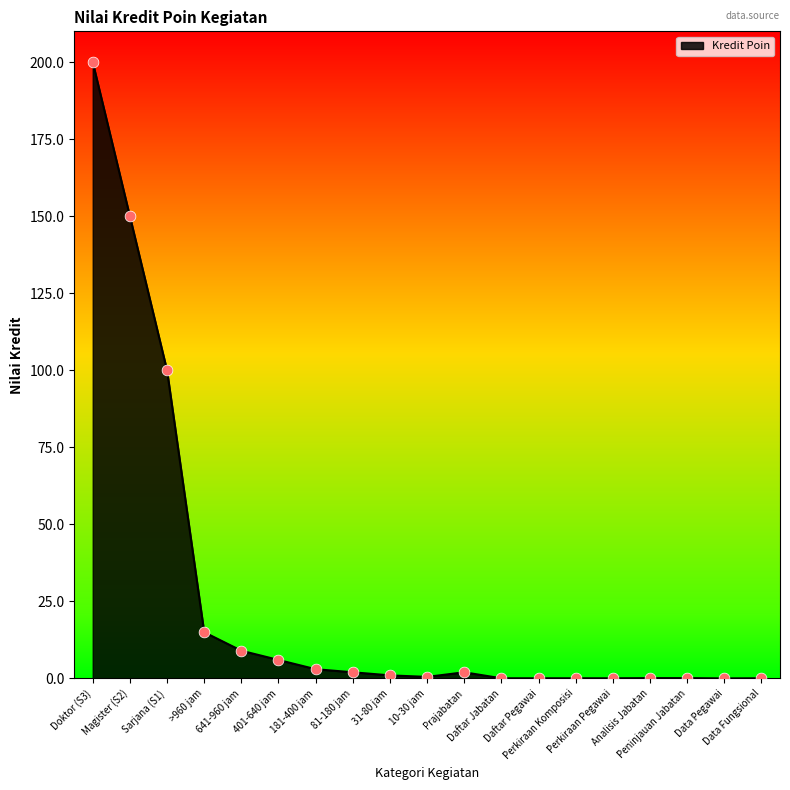

Between Doktor (S3) and Perkiraan Pegawai, which is larger?

Doktor (S3)